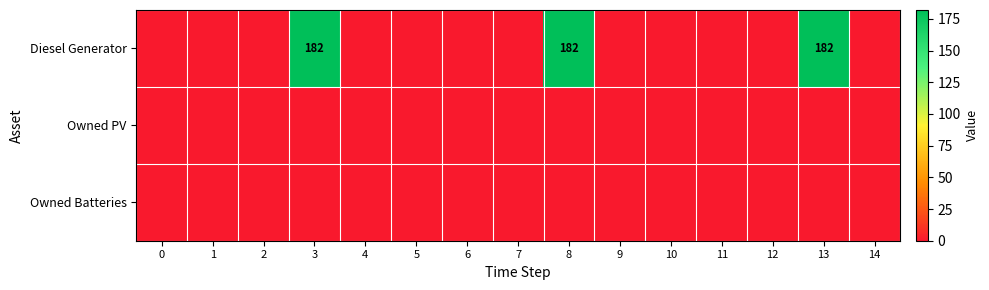

The value of Diesel Generator at 10 is 124. True or false?

False